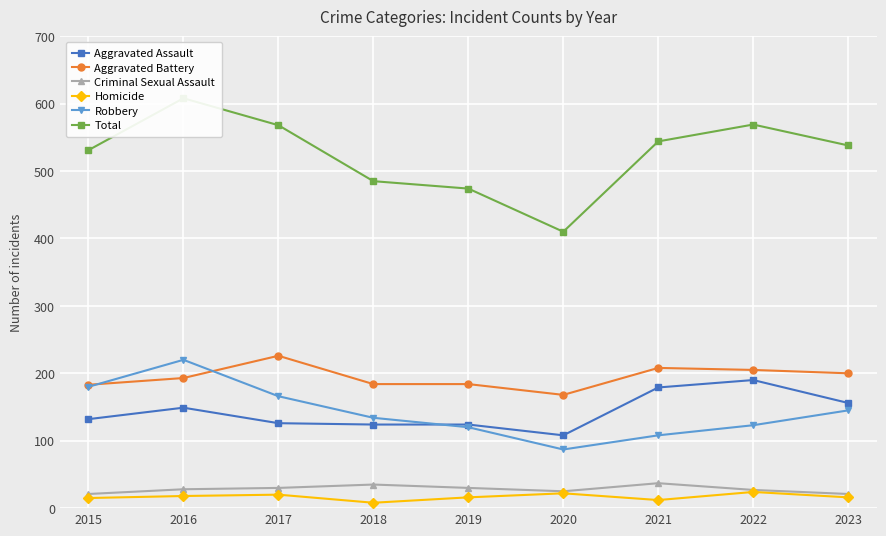

What are all the series names shown in the legend?

Aggravated Assault, Aggravated Battery, Criminal Sexual Assault, Homicide, Robbery, Total